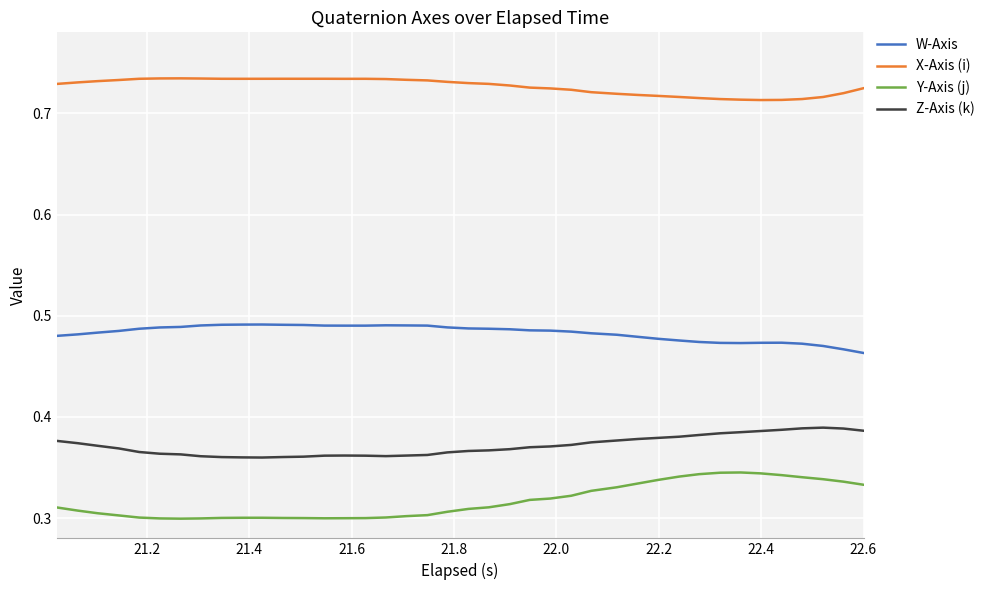

In W-Axis, how many points are higher than both neighbors (excluding endpoints)?

3